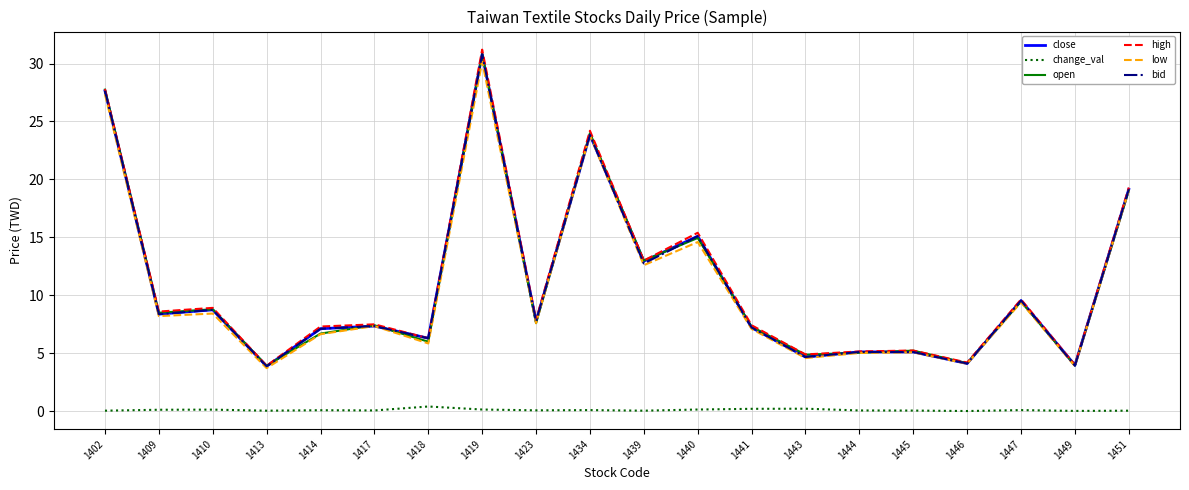

Which label corresponds to the largest value in the chart?

1419